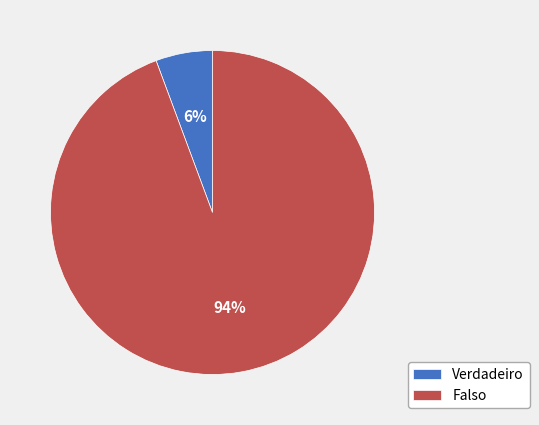

Which has a higher value, Verdadeiro or Falso?

Falso